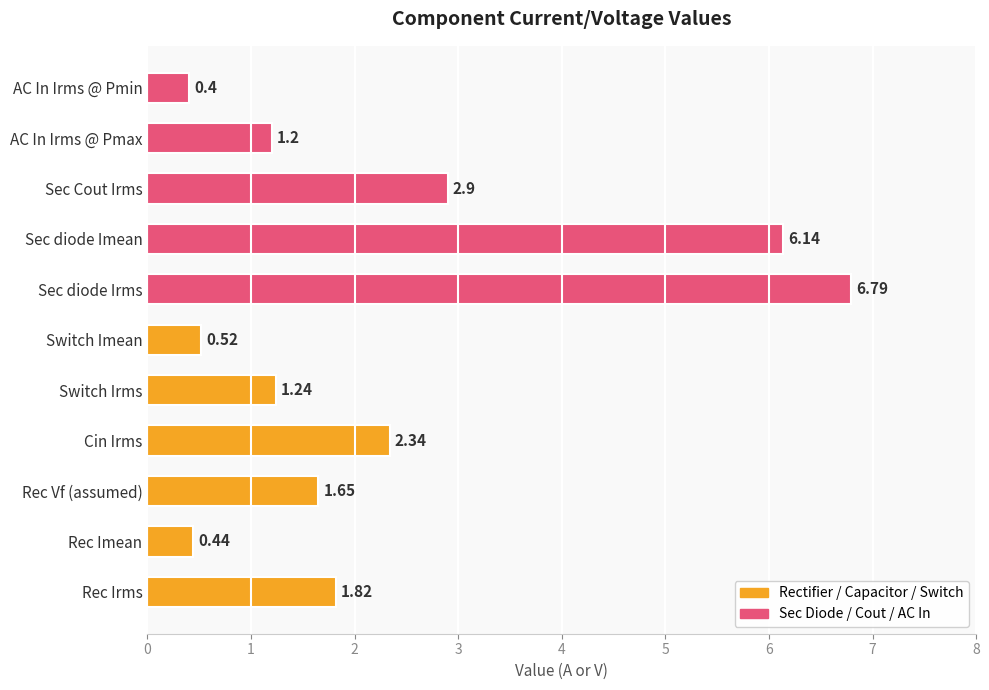

How many bars are there in total?

11